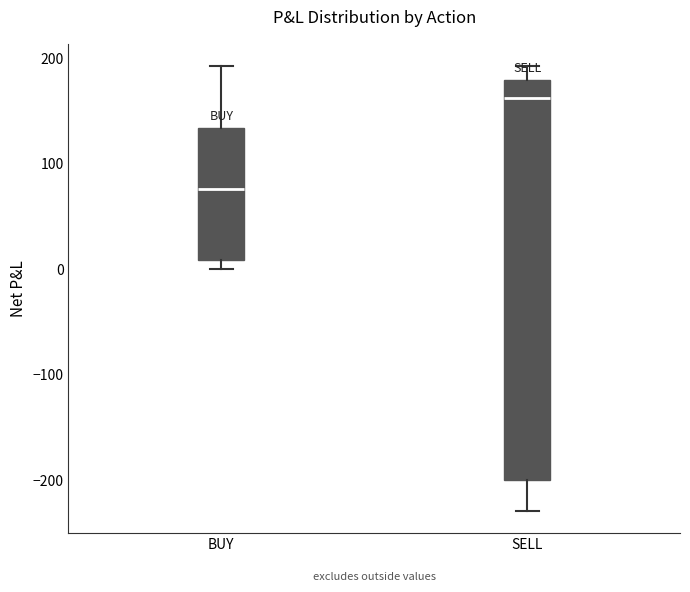

Which box is the tallest, from its lower edge to its upper edge?

SELL